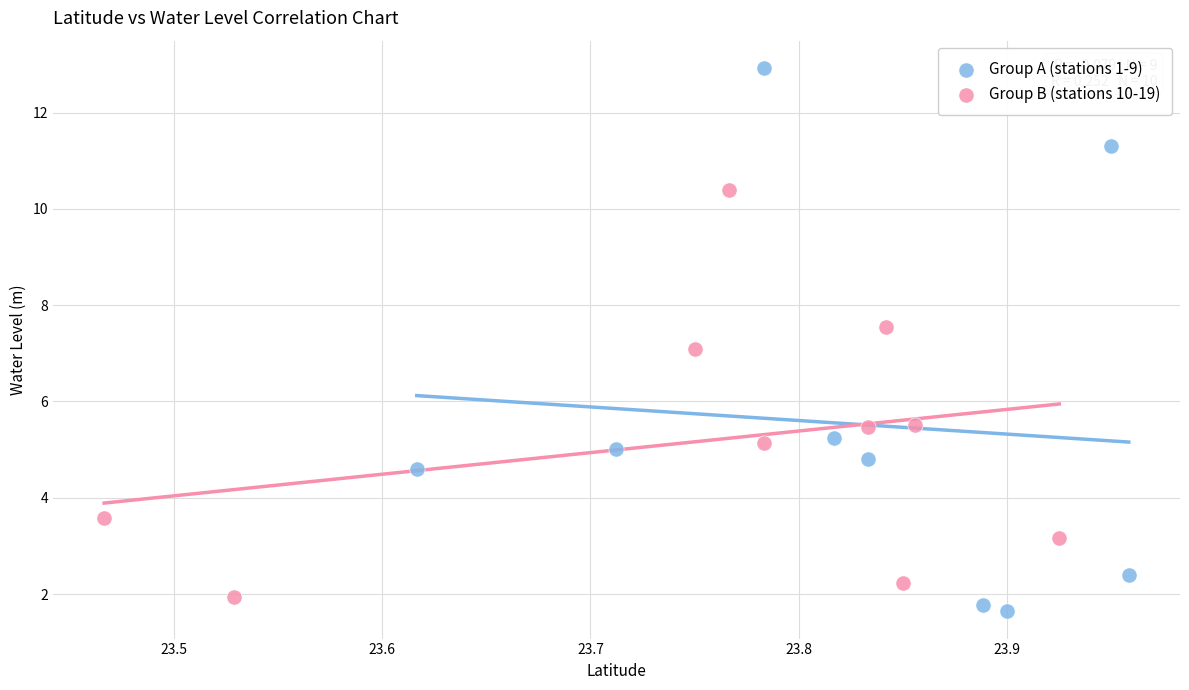

Which series reaches the maximum Y coordinate?

Group A (stations 1-9)